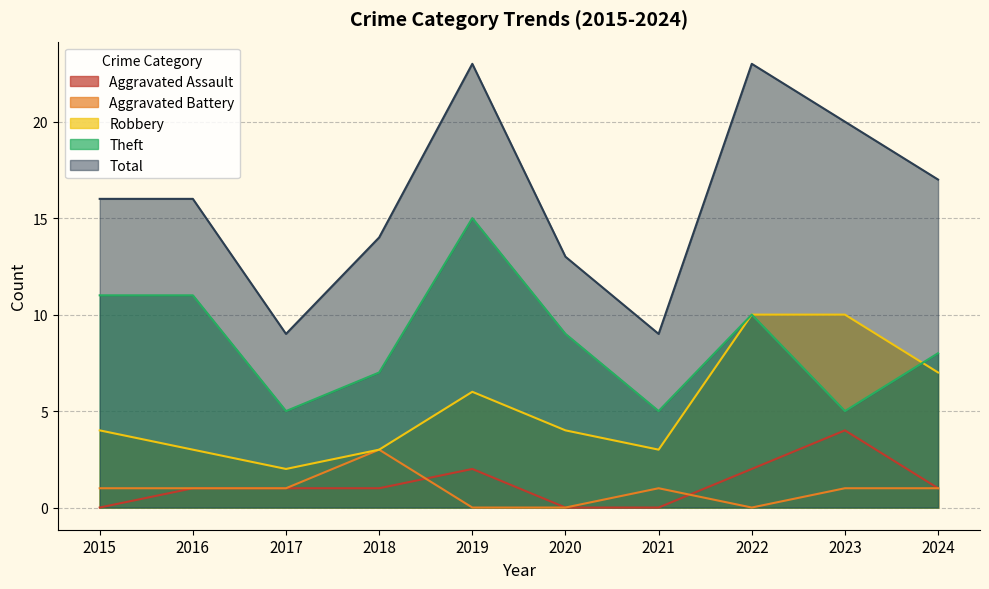

True or false: Theft has more than 0 points higher than both neighbors.

True